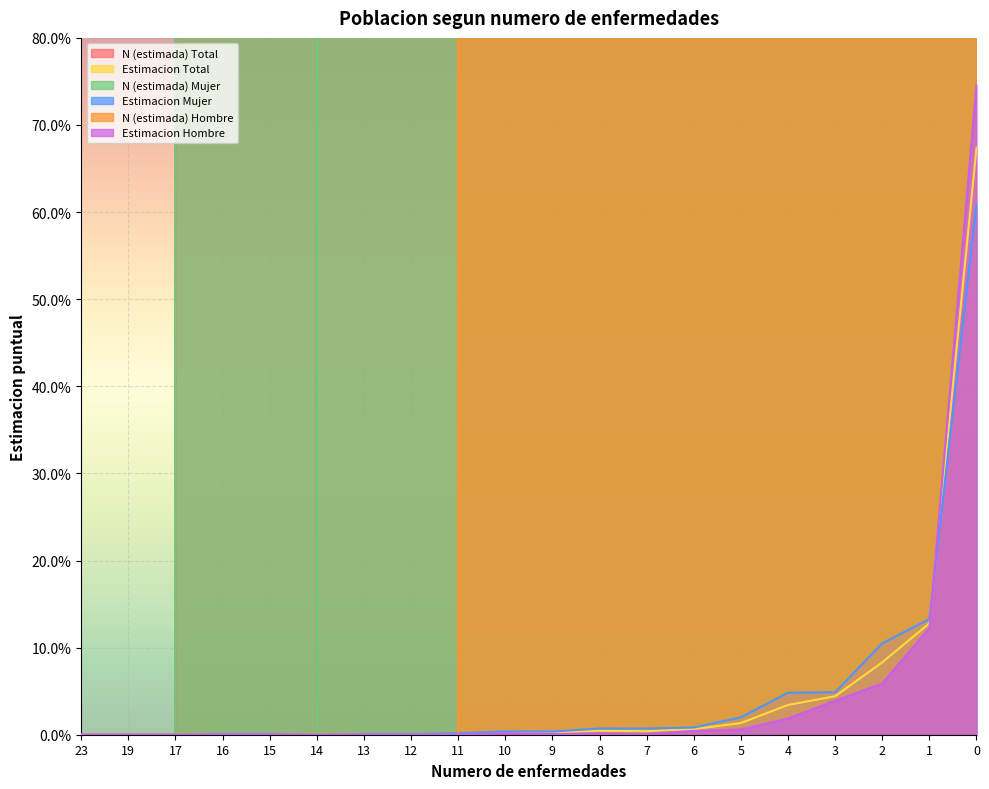

Between 17 and 8, which is larger?

8